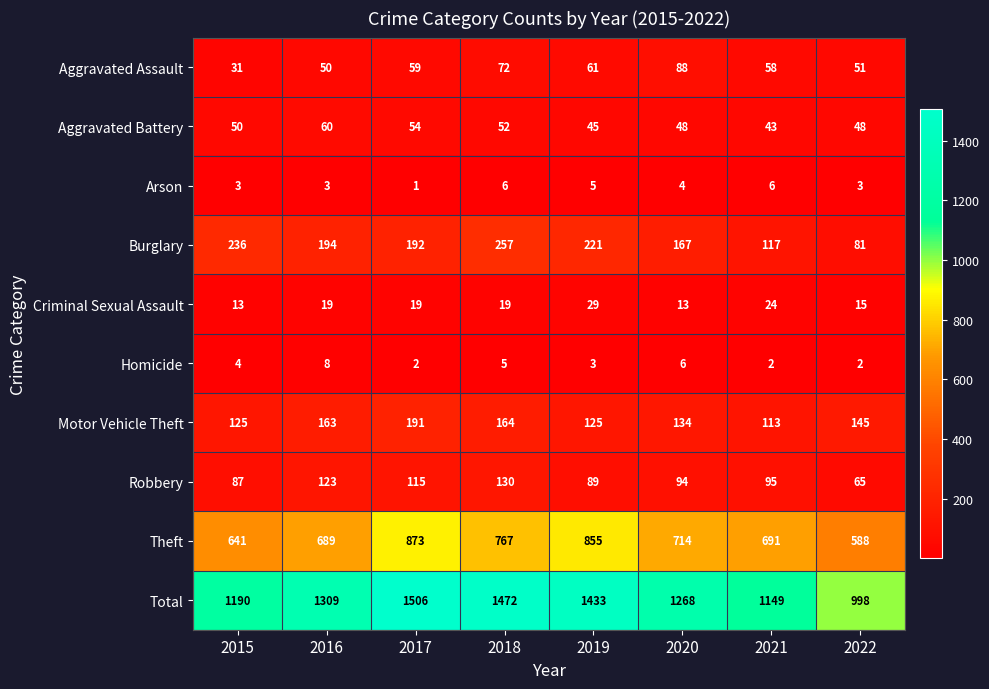

Where does the Motor Vehicle Theft series first go above 145?

2016